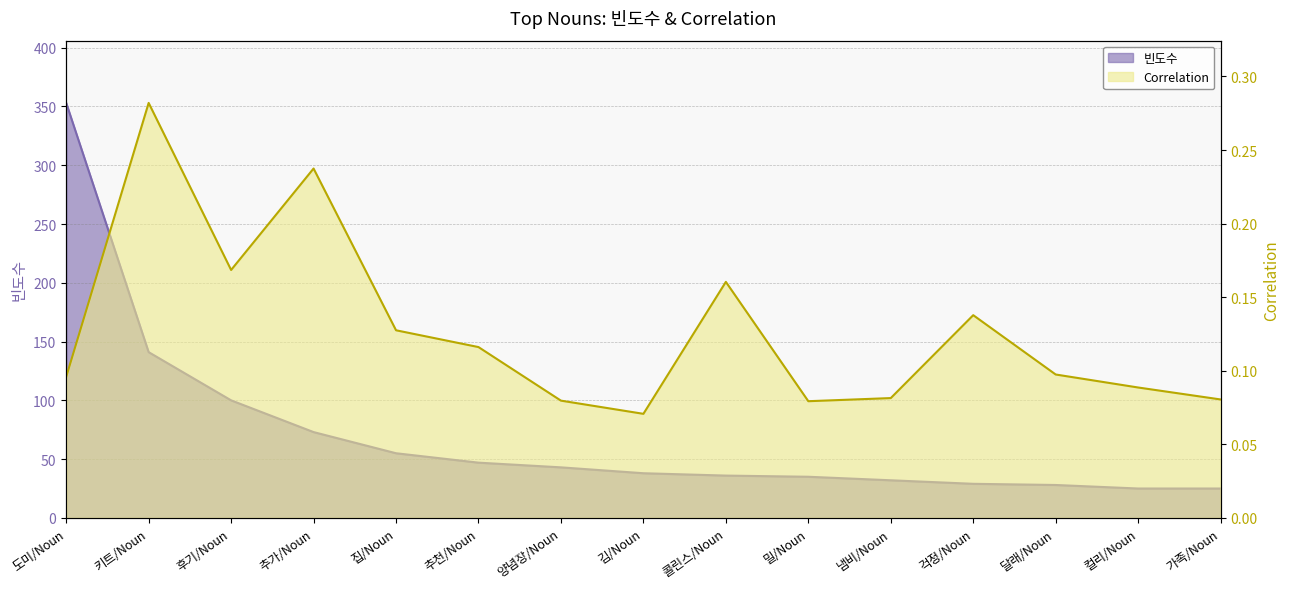

In Correlation, how many points are higher than both neighbors (excluding endpoints)?

4